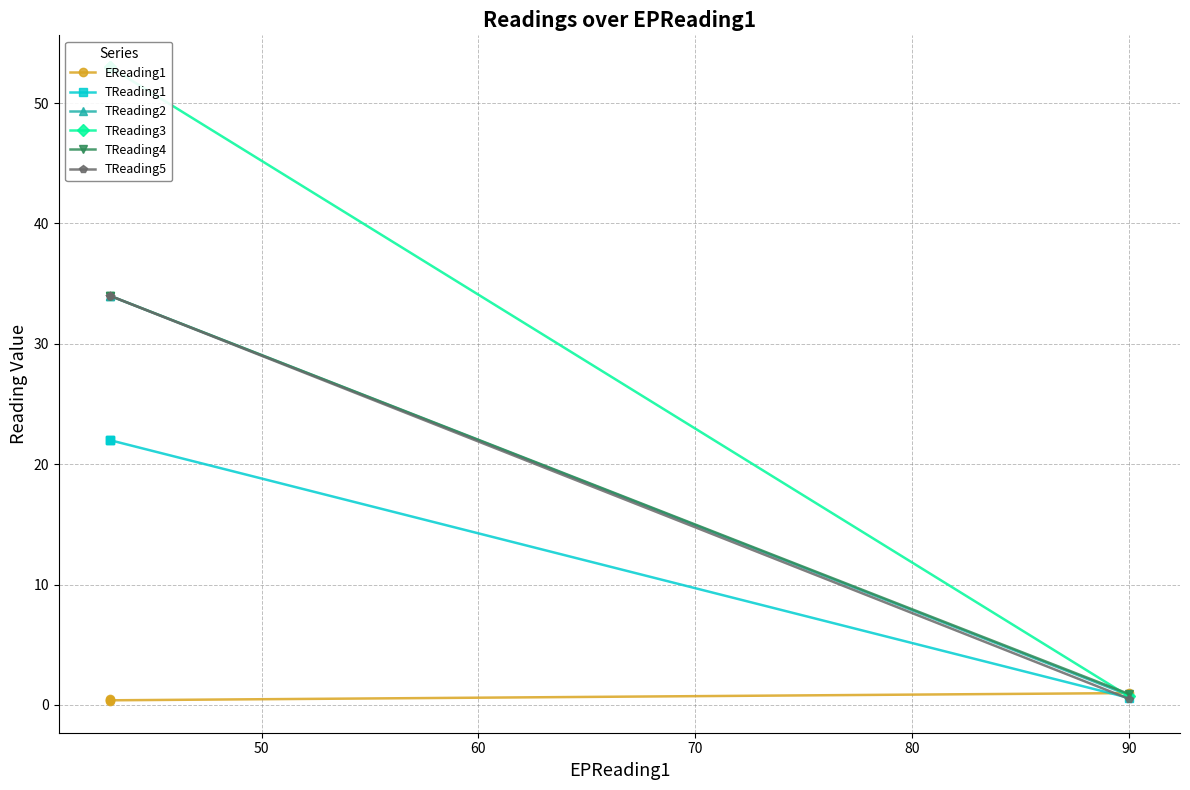

What is the sum of all EReading1 values?

2.2